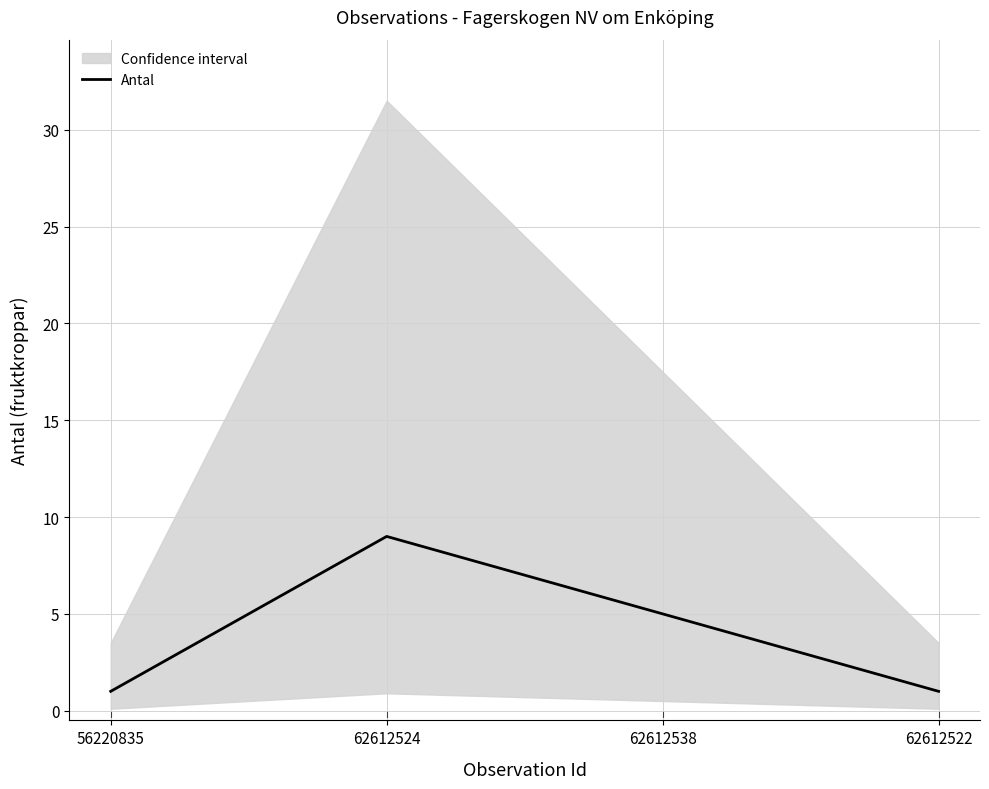

Does the chart display data point markers on the line(s)?

No